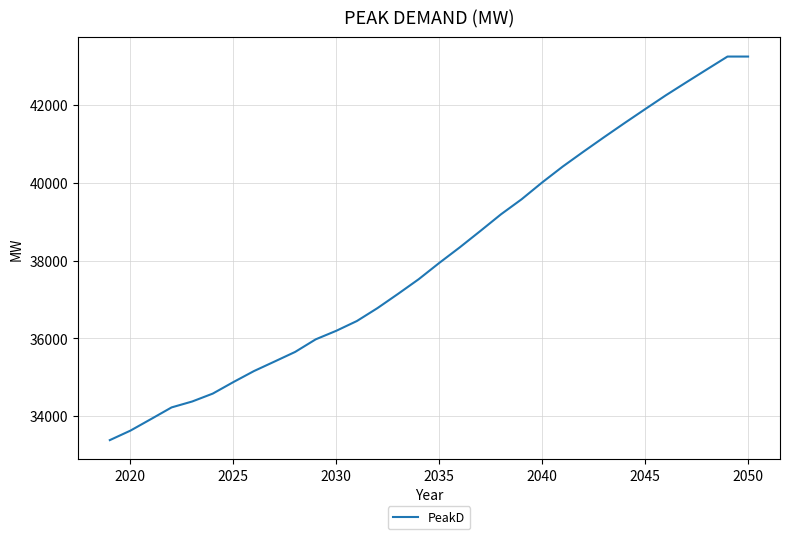

What is the minimum value shown in the chart?

33383